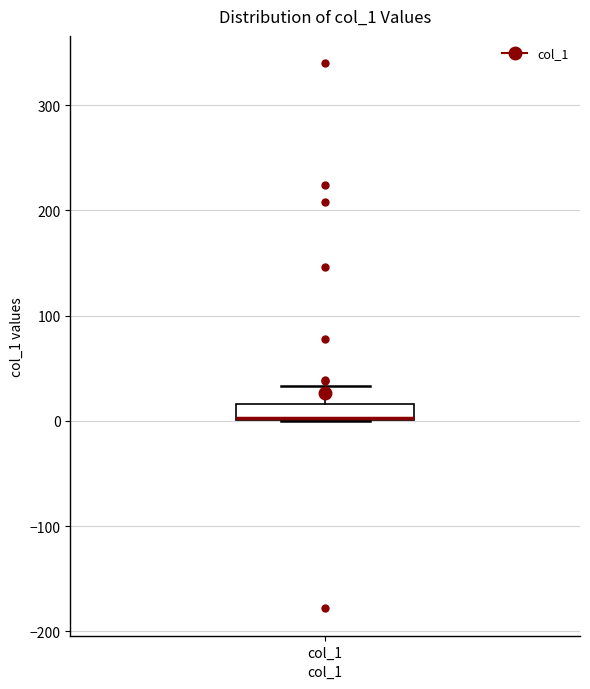

Where does the upper whisker of the box for col_1 end on the y-axis? The values are not printed on the chart, so give them approximately, as read against the axis.

30